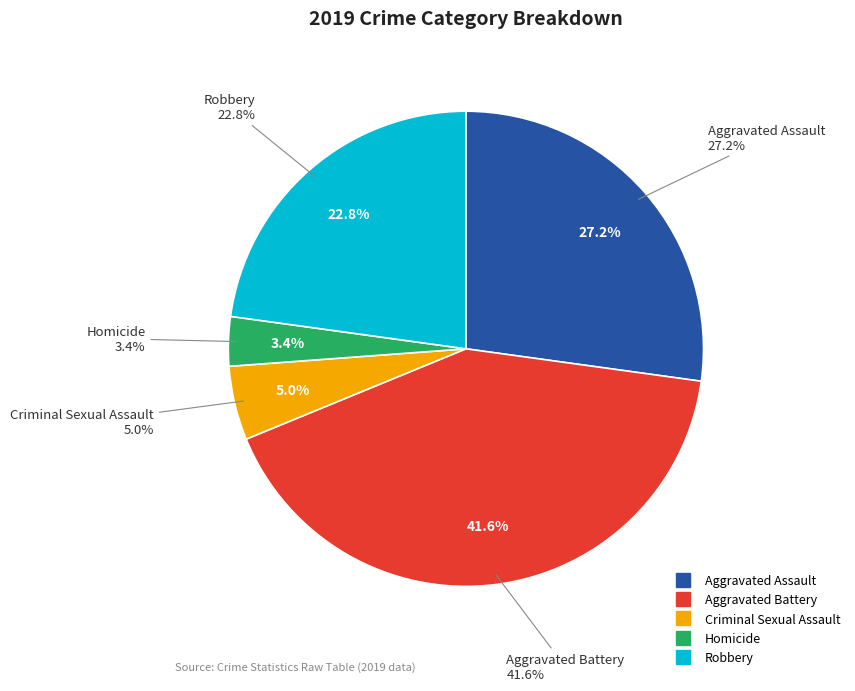

To the nearest percent, what portion does Robbery represent?

23%